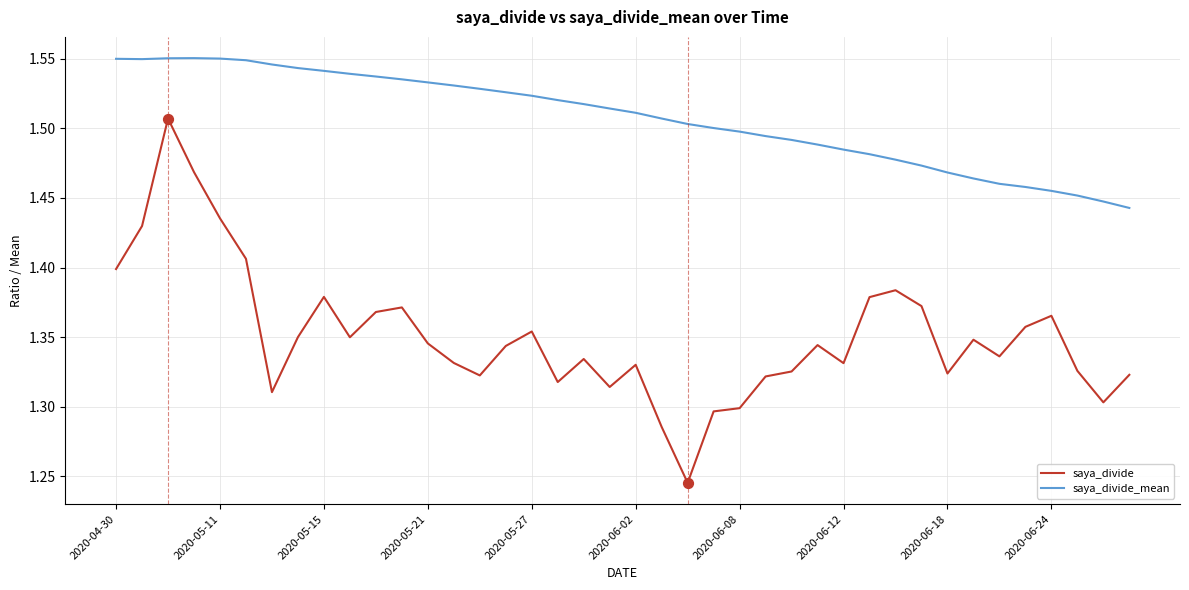

Which series has the largest total across all categories?

saya_divide_mean